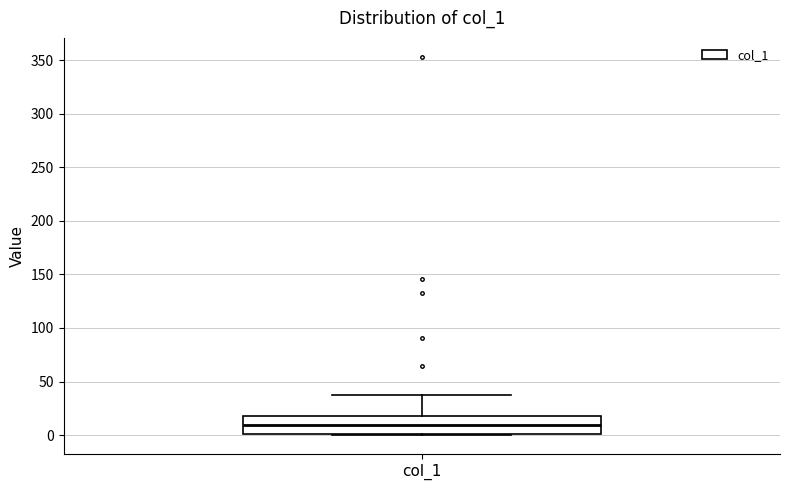

Where is the lower edge of the box for col_1 on the y-axis? The values are not printed on the chart, so give them approximately, as read against the axis.

0